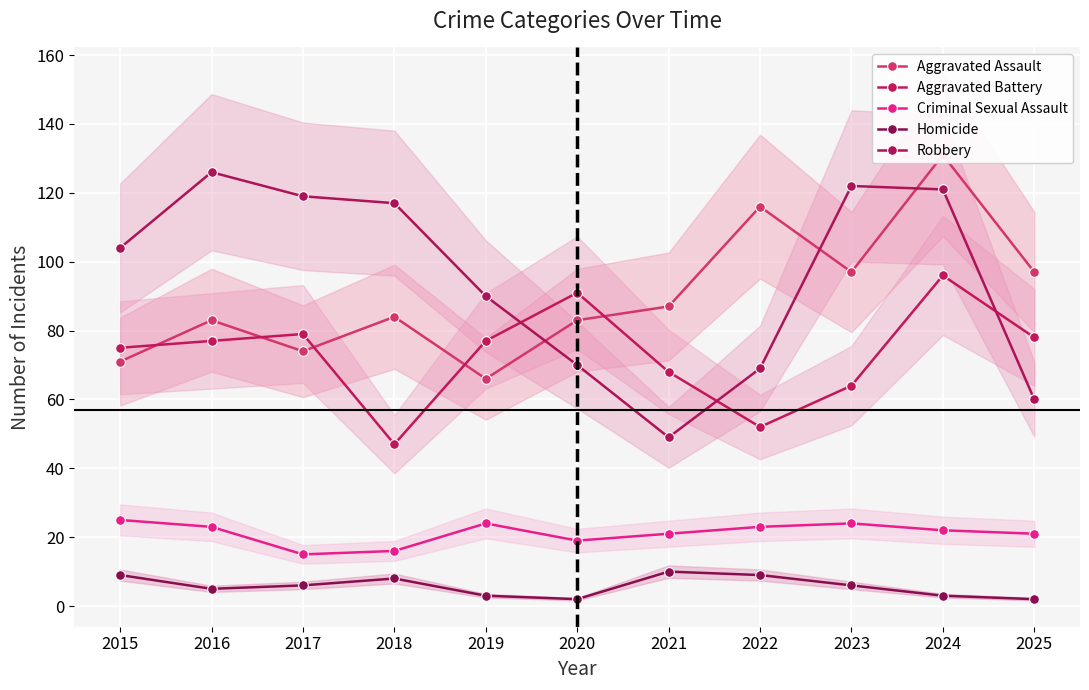

What is the spread (max minus min) of values at 2018?

109